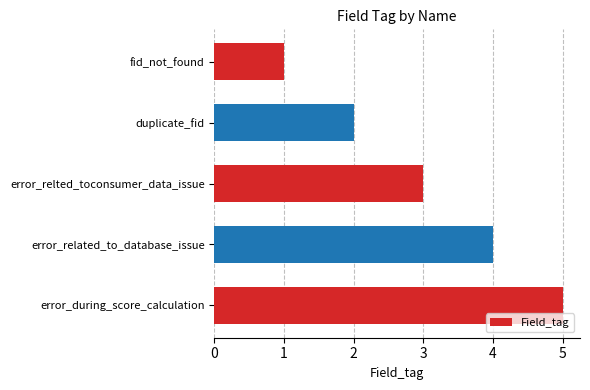

What is the greatest value displayed?

5